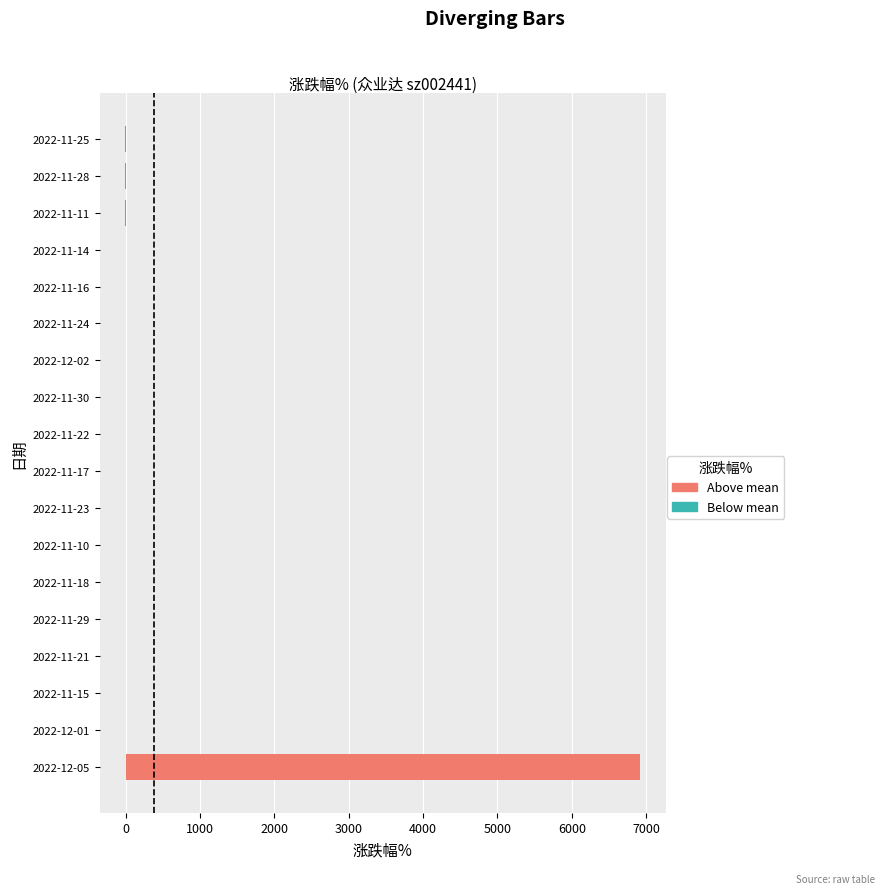

What is the sum of all values?

6918.1